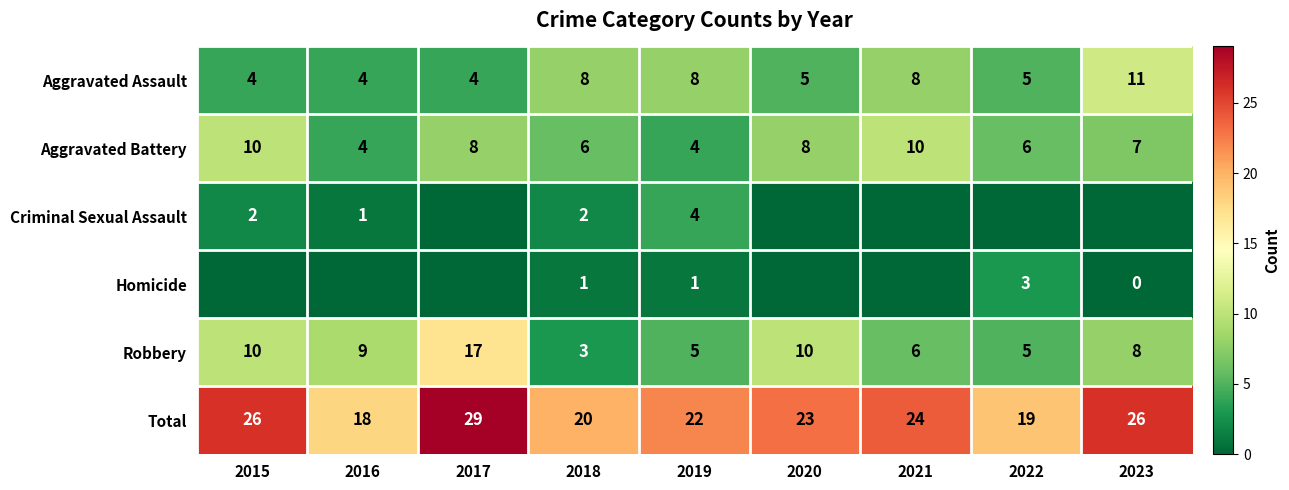

At which label does Total reach its peak?

2017